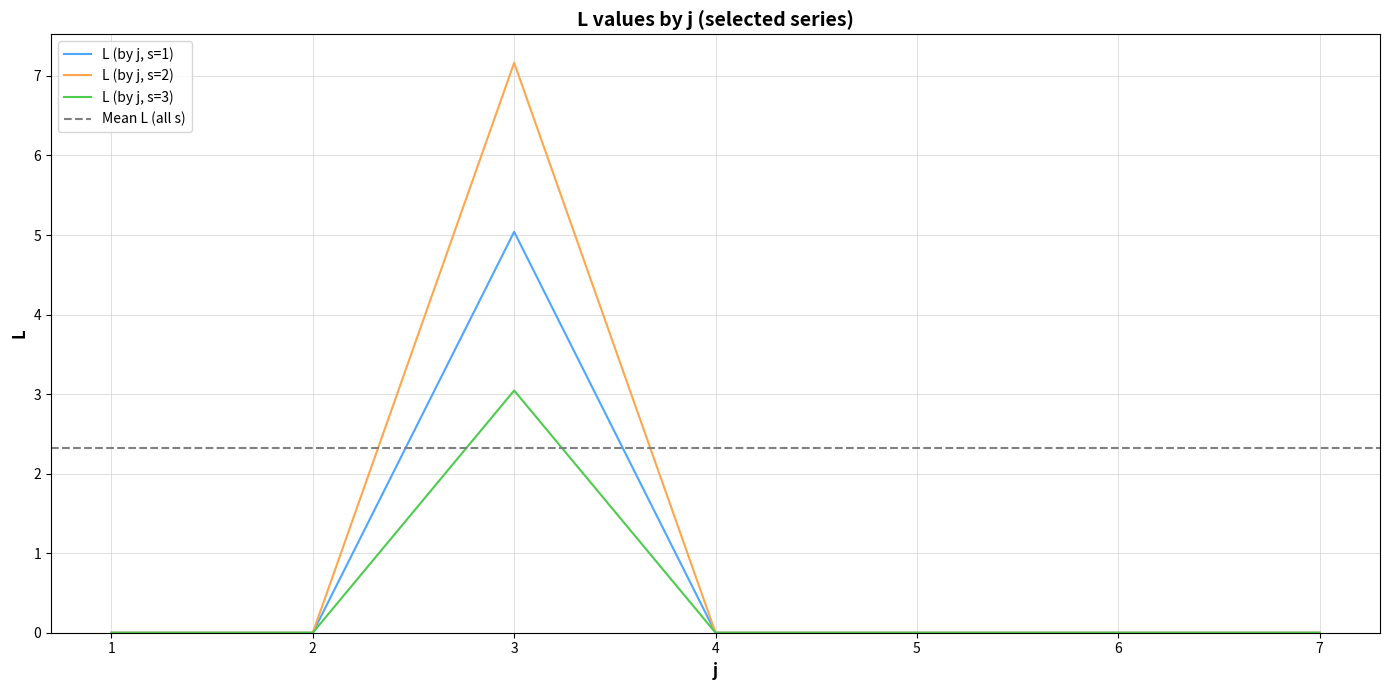

Rank the categories by L (by j, s=2) value from highest to lowest.

3, 1, 2, 4, 5, 6, 7